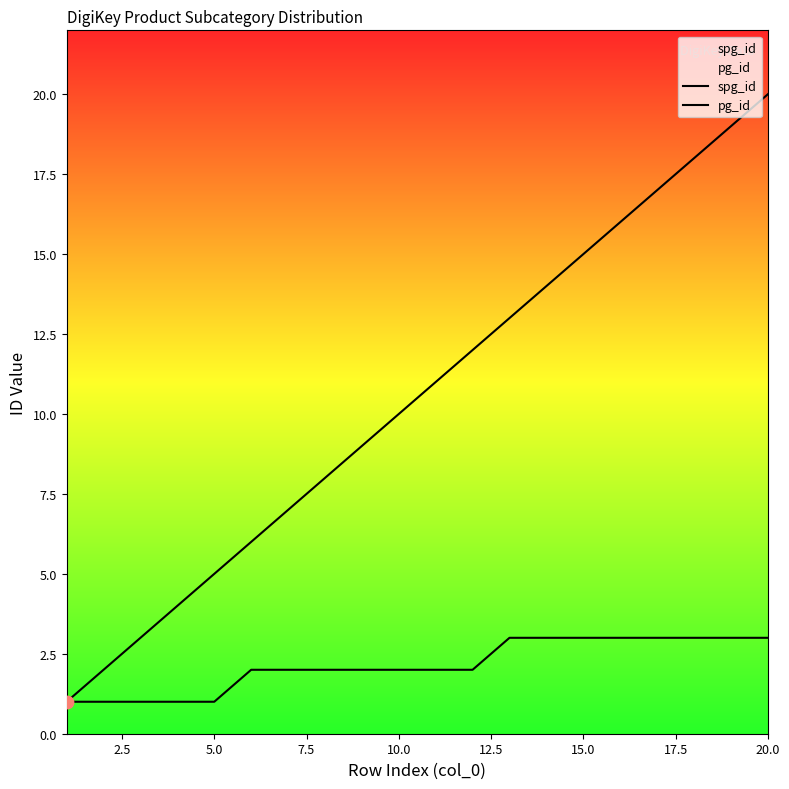

Is the value of spg_id at 9 greater than the value of pg_id at 13?

Yes